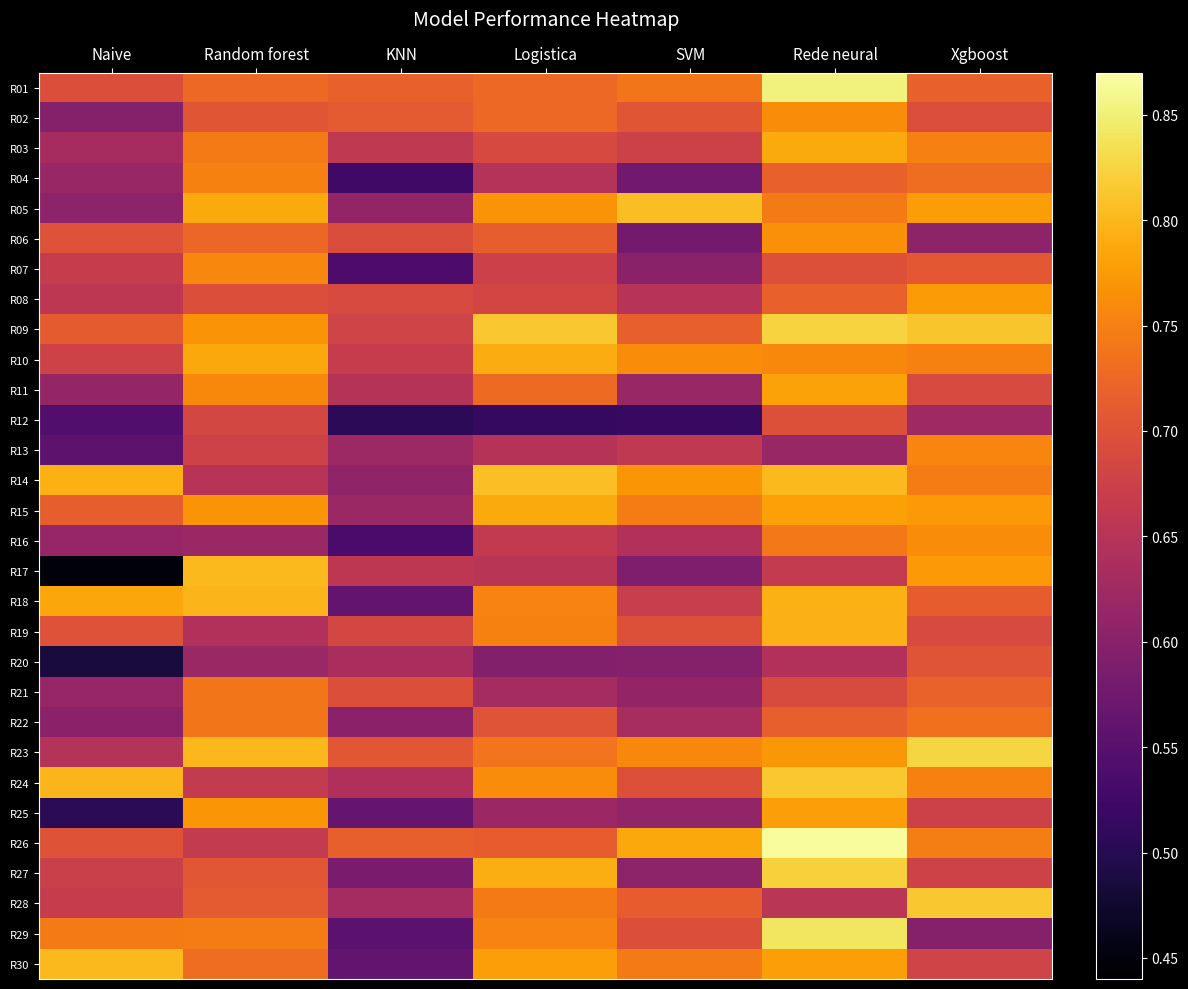

Which series has the largest range (max minus min)?

R17